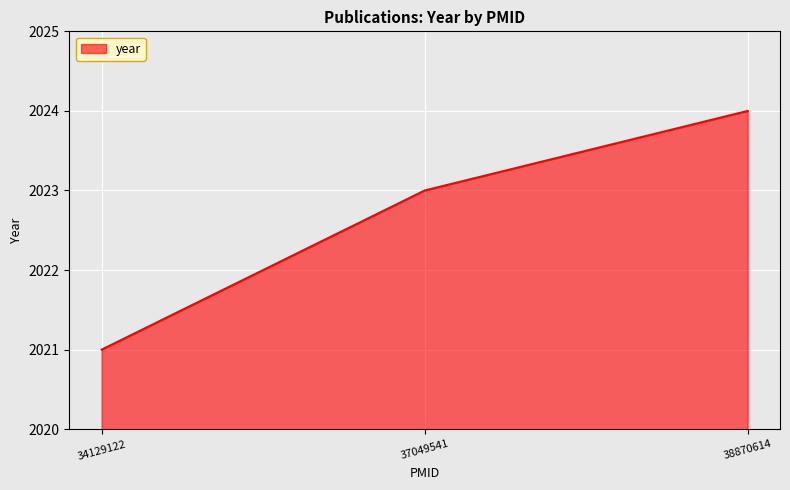

How many lines are shown in the chart?

1